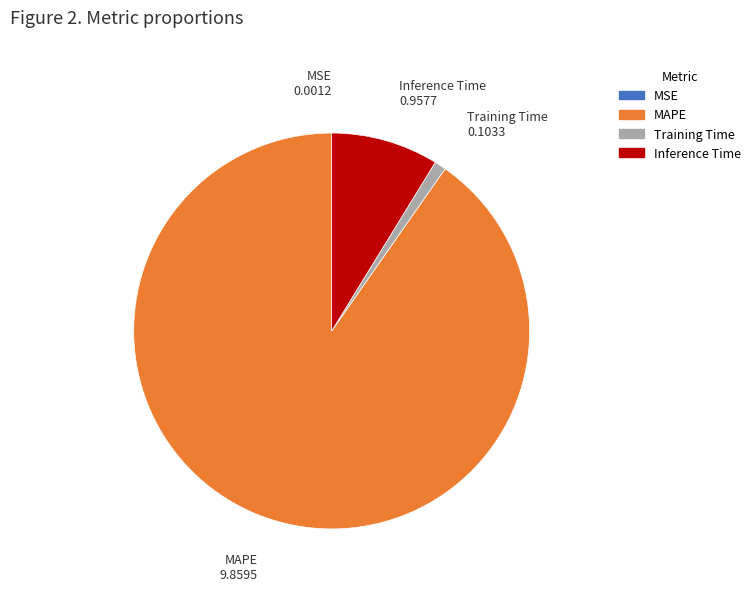

Is there a majority slice in this chart?

Yes